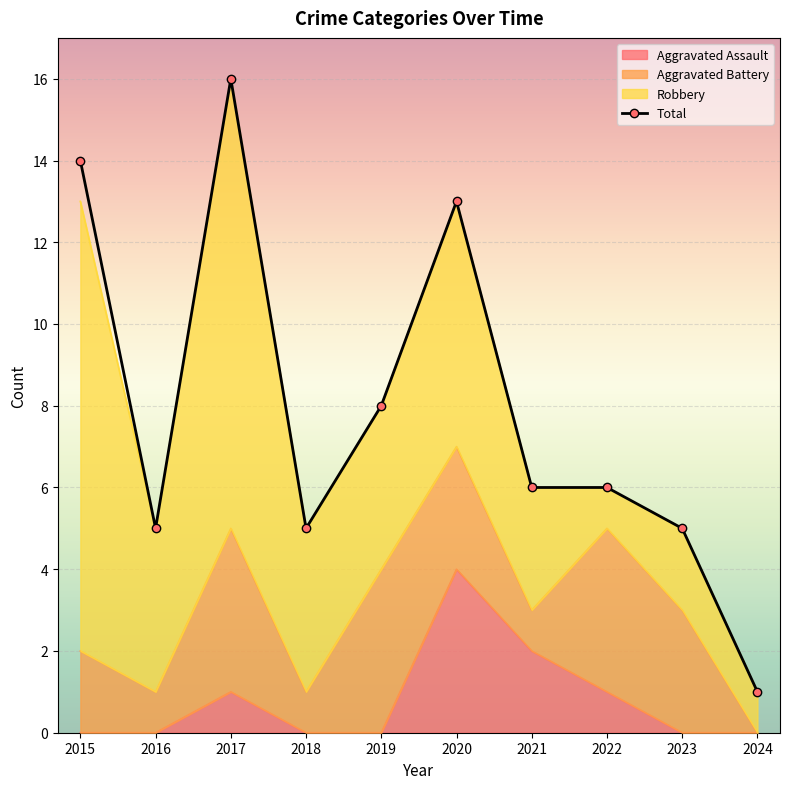

List the labels in order of value, smallest first.

2024, 2016, 2018, 2023, 2021, 2022, 2019, 2020, 2015, 2017